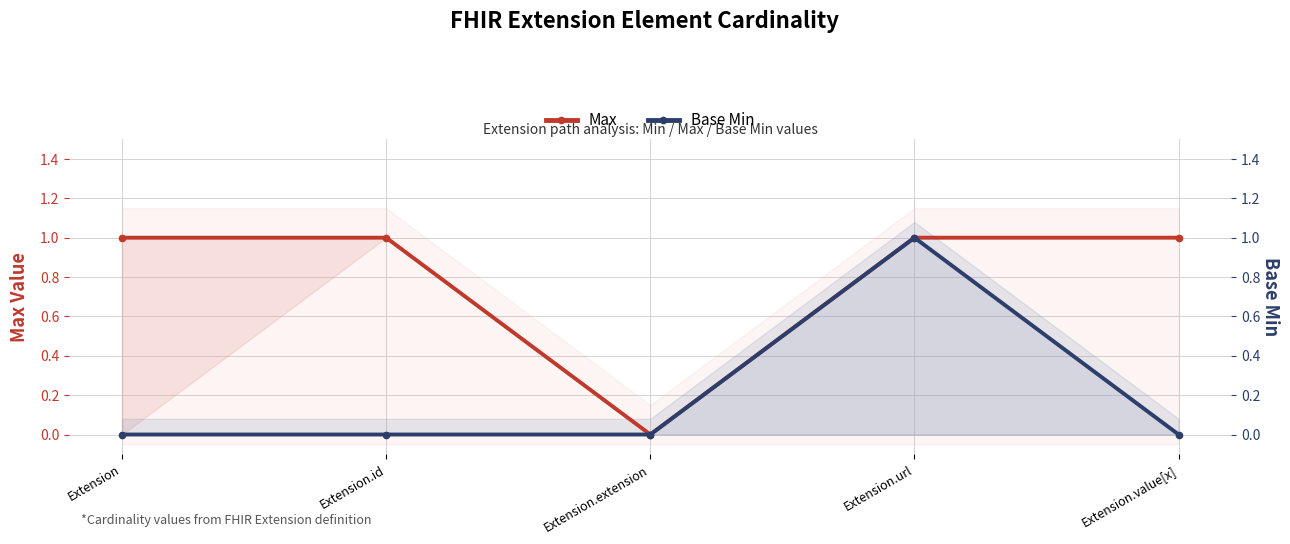

At which category is the sum across all series the highest?

Extension.url